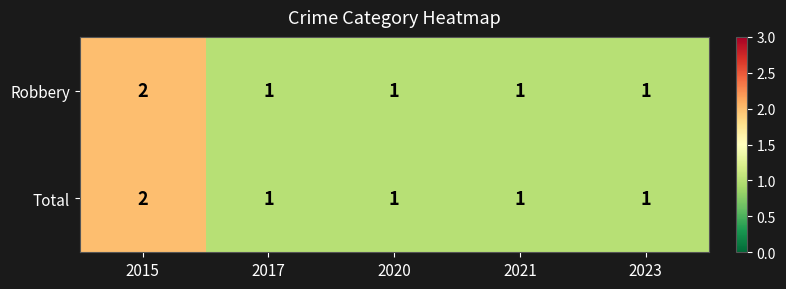

What is the sum of all Total values?

6